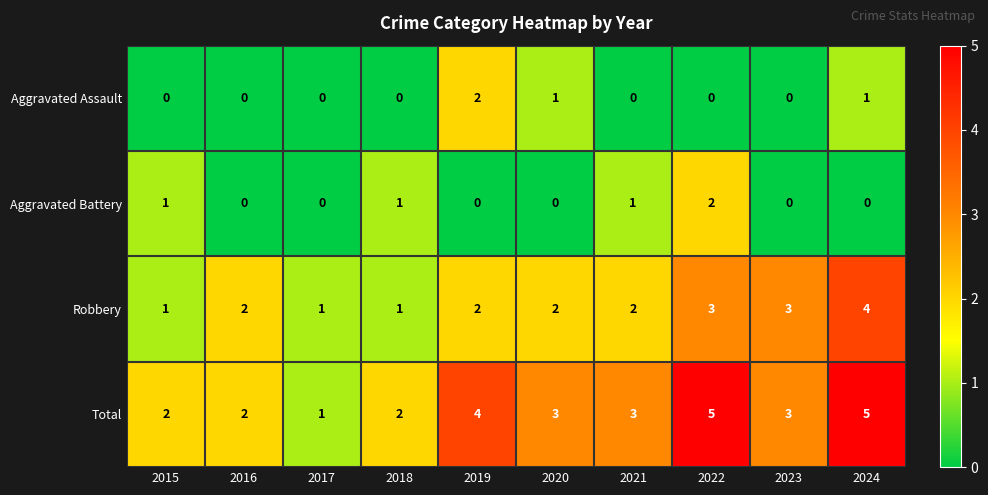

What is the total value across all series at 2022?

10